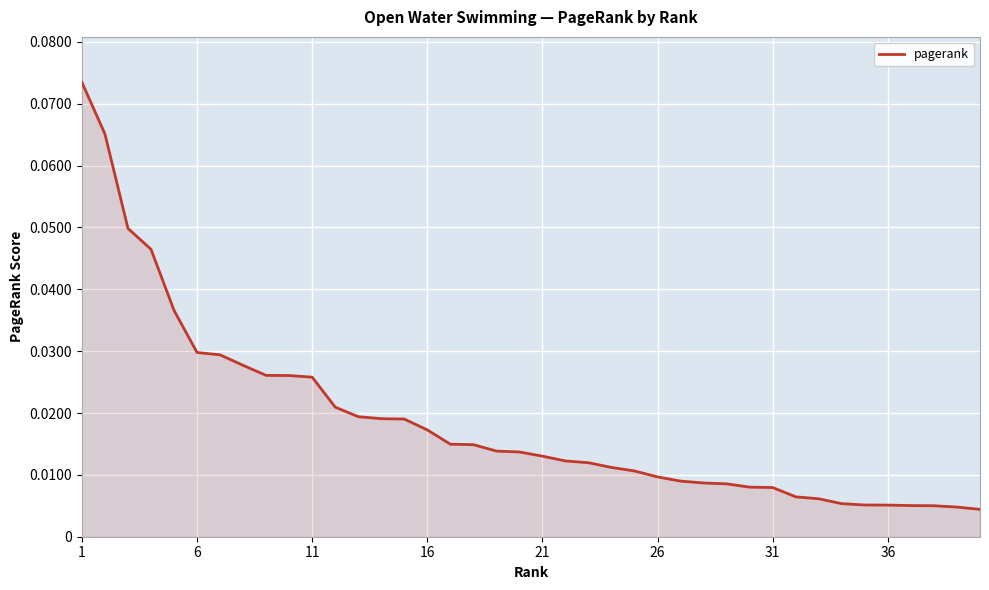

What is the sum of all values?

0.7